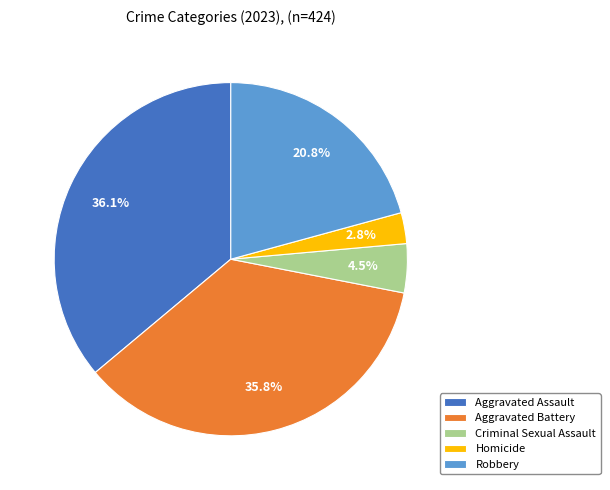

Combined, do Homicide and Aggravated Assault account for over 50%?

No